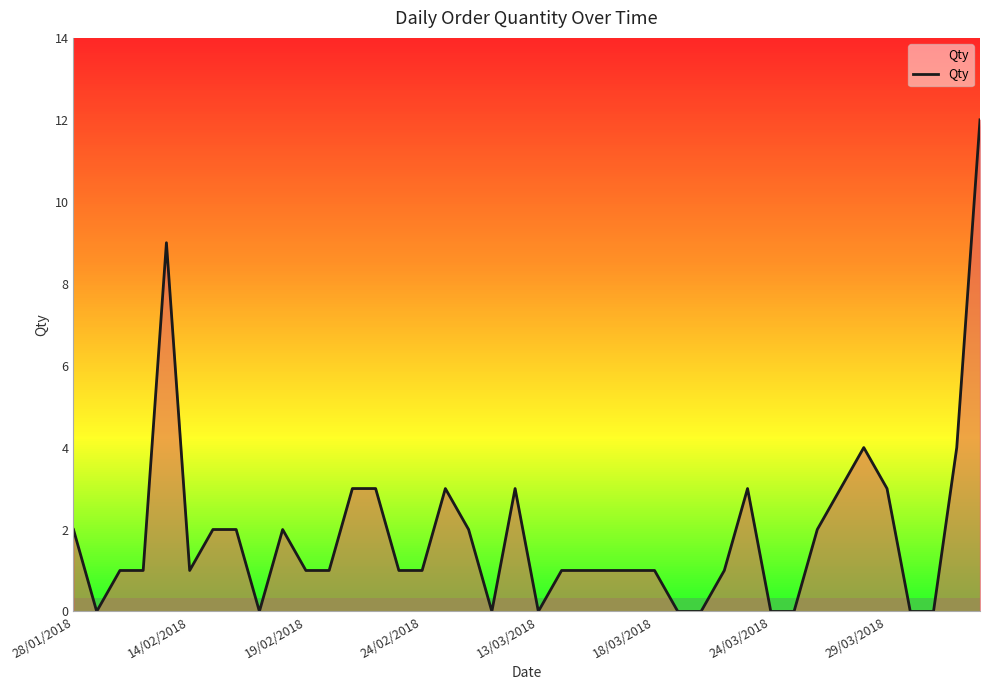

List the labels in order of value, largest first.

39, 13/03/2018, 34, 38, 12, 13, 16, 19, 29, 33, 35, 28/01/2018, 24/03/2018, 29/03/2018, 9, 17, 32, 19/02/2018, 24/02/2018, 18/03/2018, 10, 11, 14, 15, 21, 22, 23, 24, 25, 28, 14/02/2018, 8, 18, 20, 26, 27, 30, 31, 36, 37